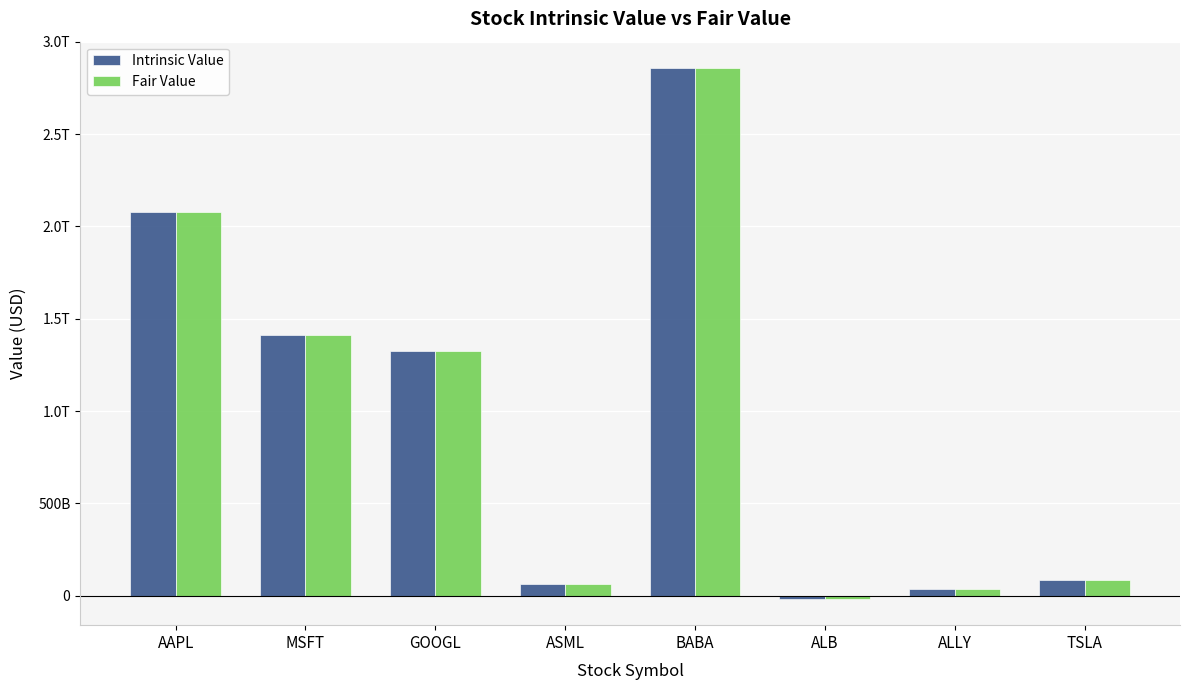

Which series has the widest spread of values?

Intrinsic Value